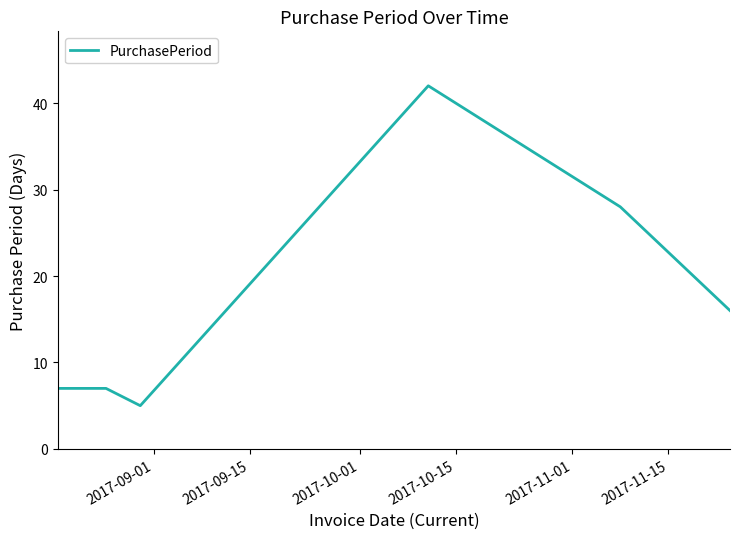

How many interior local valleys (lower than both neighbors) does the data have?

1